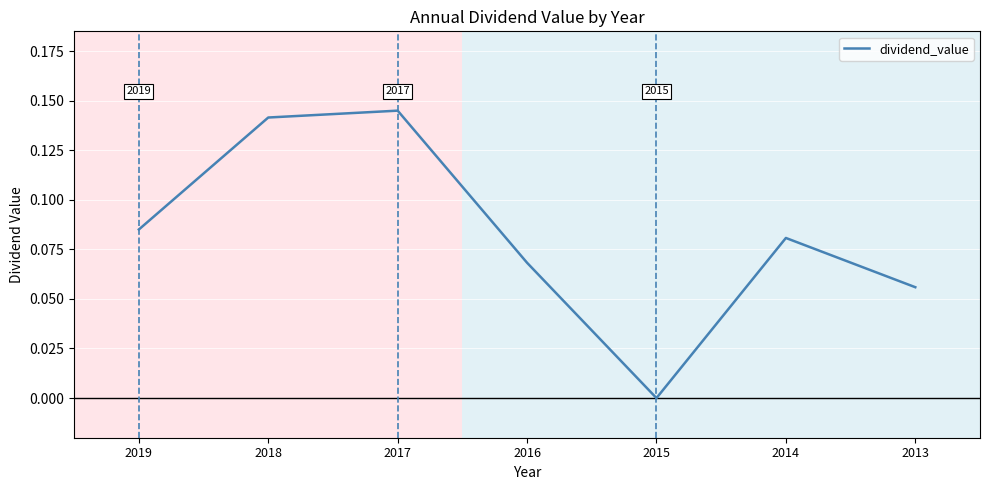

Which category has the highest value across all series?

2017